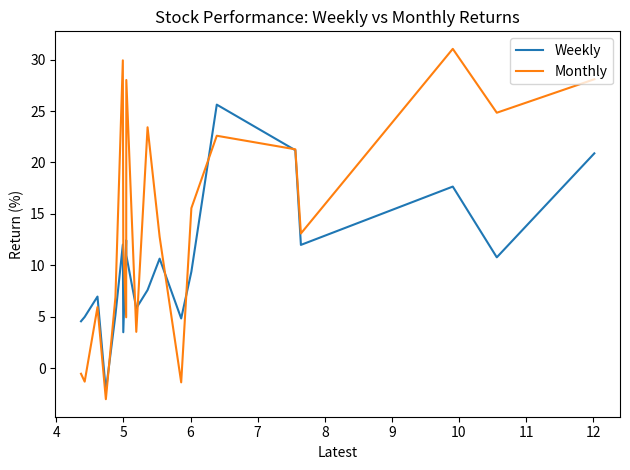

Does the chart have visible grid lines?

No